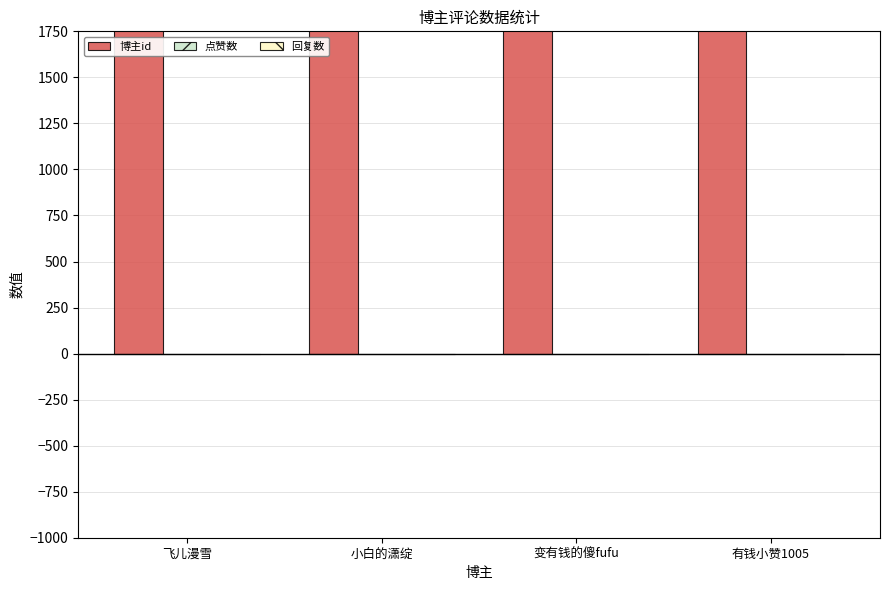

The value of 回复数 at 有钱小赞1005 is 0. True or false?

True